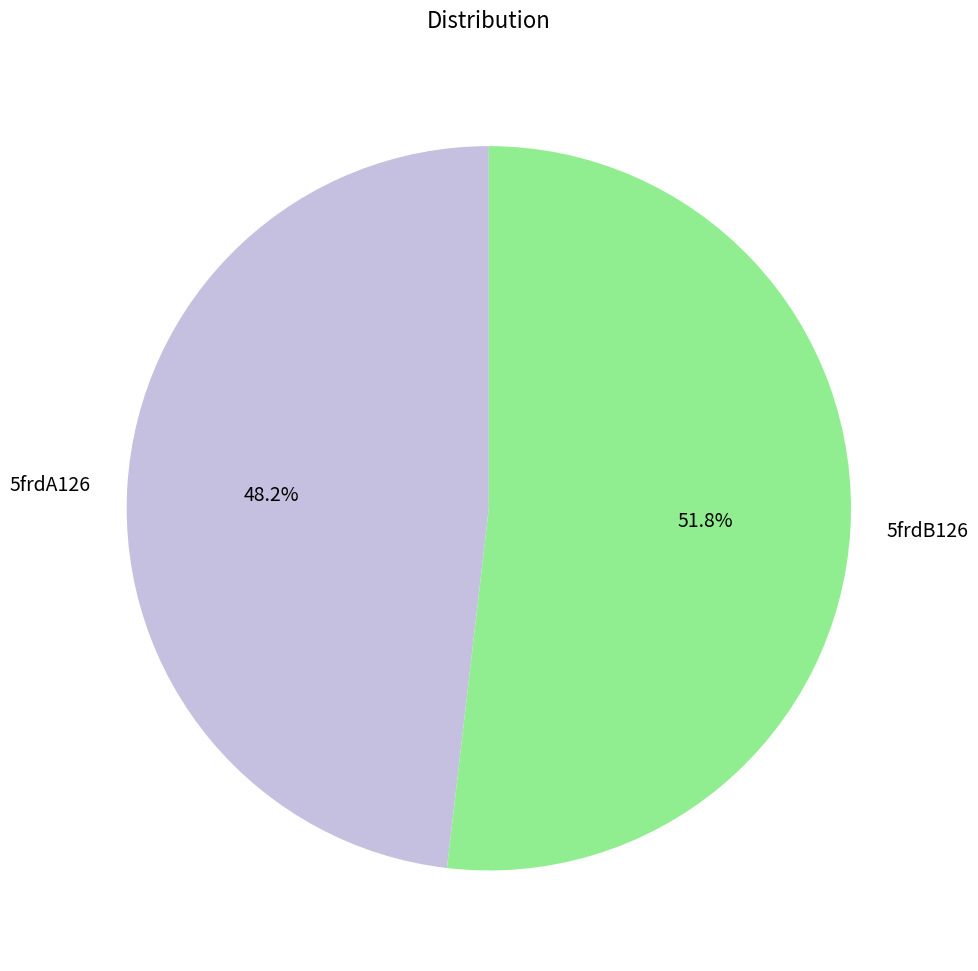

To the nearest percent, what is the difference between the 5frdA126 and 5frdB126 slice percentages?

4%